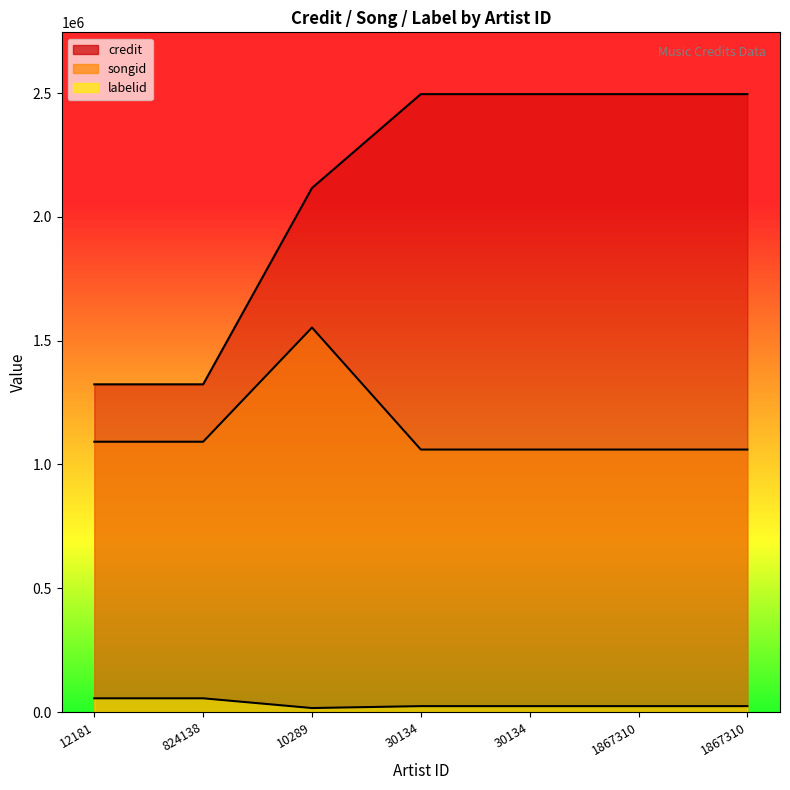

What is the minimum value for songid?

1060249